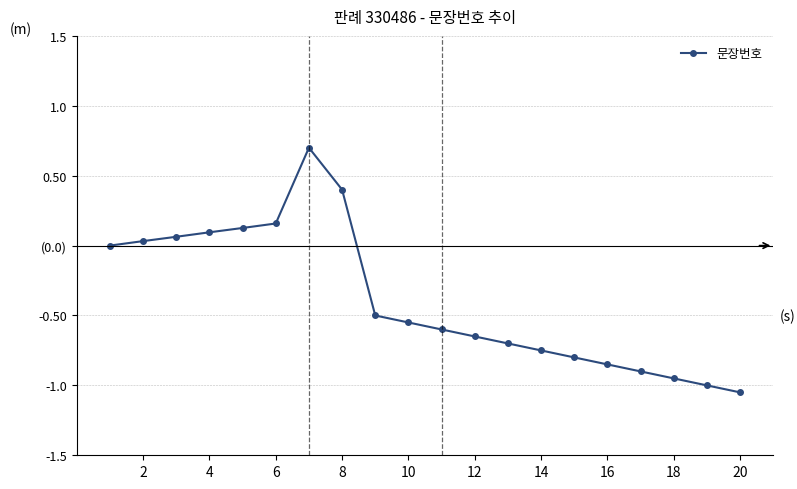

What is the minimum value shown in the chart?

-1.1